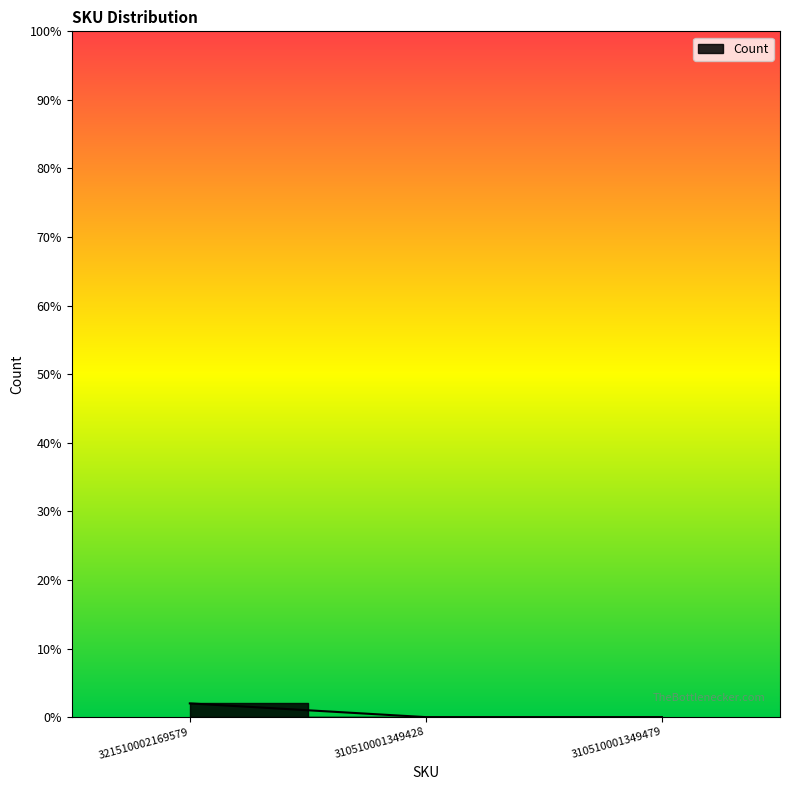

Reading right to left, extract all data points from this chart.

0	0	2